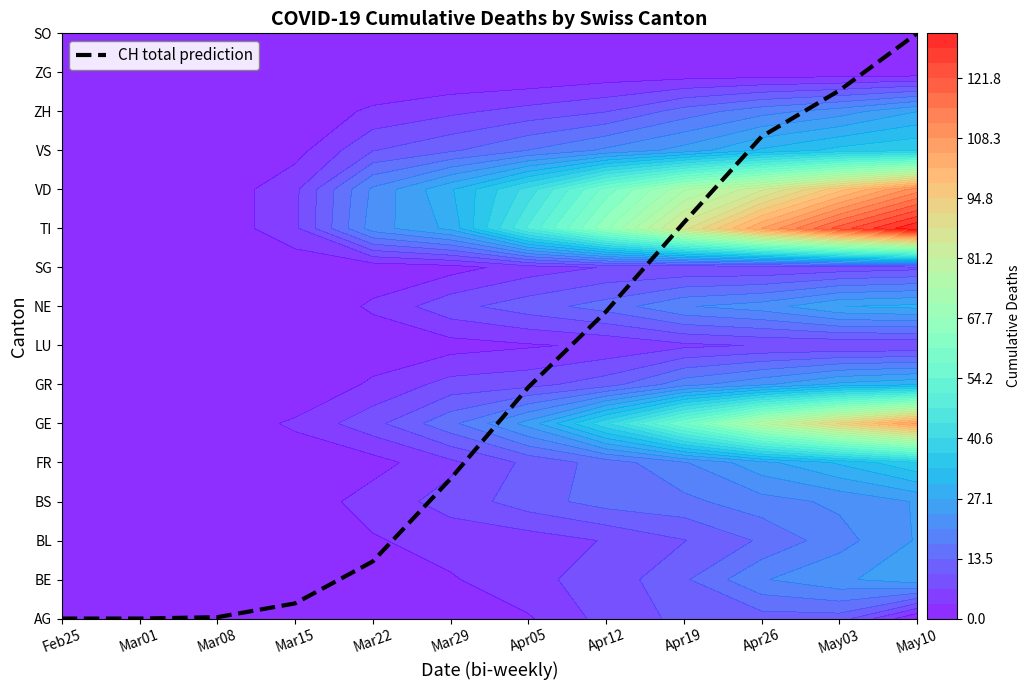

What is the sum of the values at Mar08 and May10?

15.0